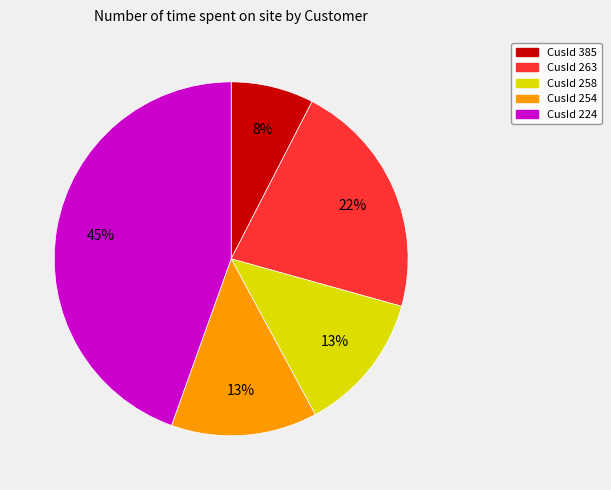

How many segments does this pie chart have?

5